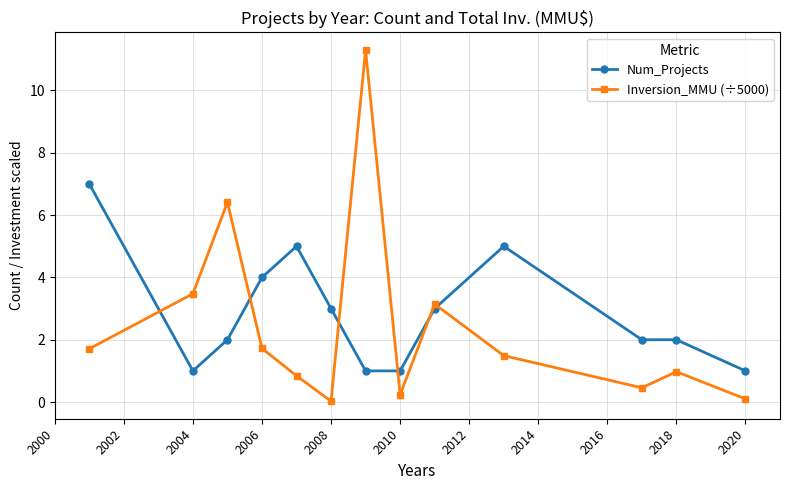

Is this an area chart (filled region under the line)?

No